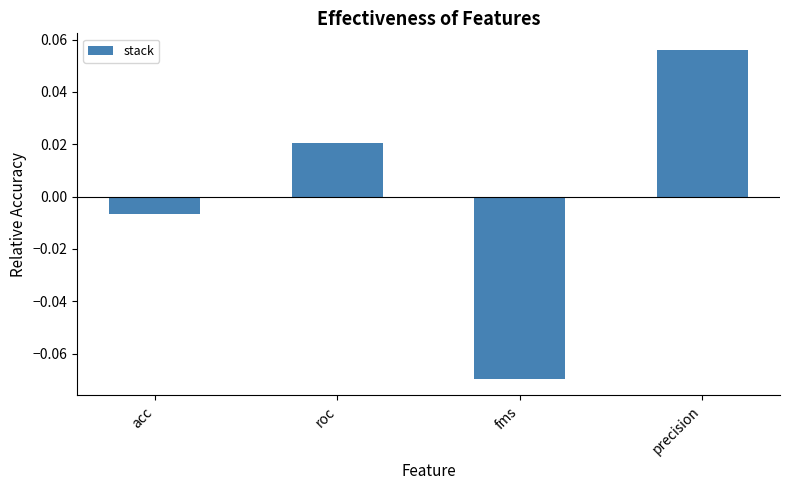

Which category has the lowest value across all series?

fms